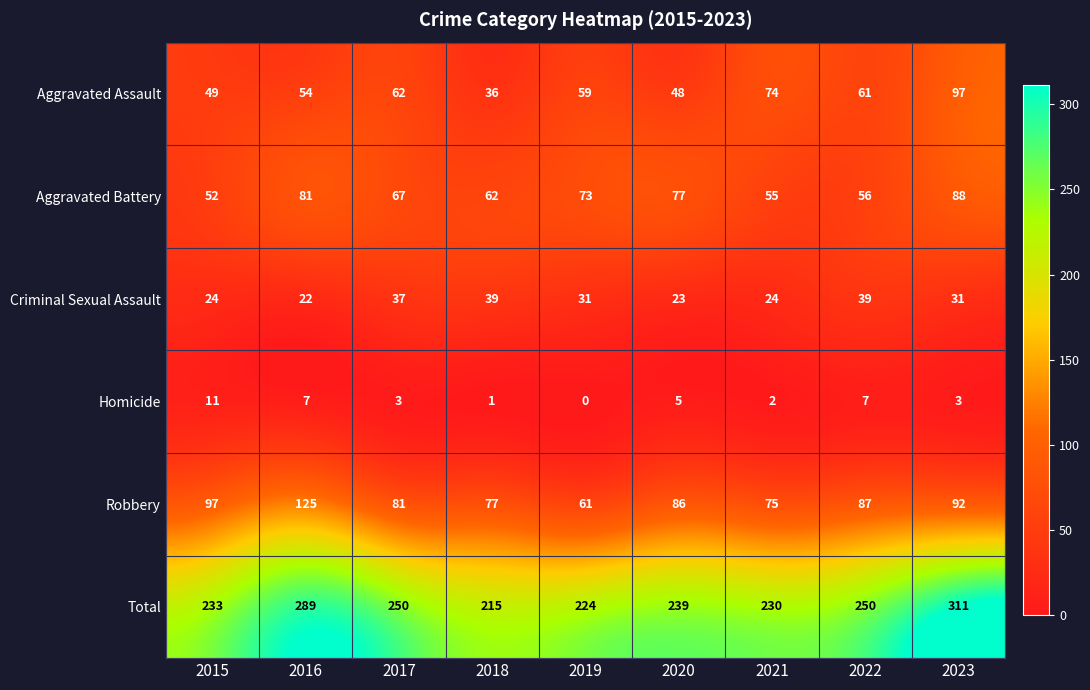

What is the sum of all Aggravated Assault values?

540